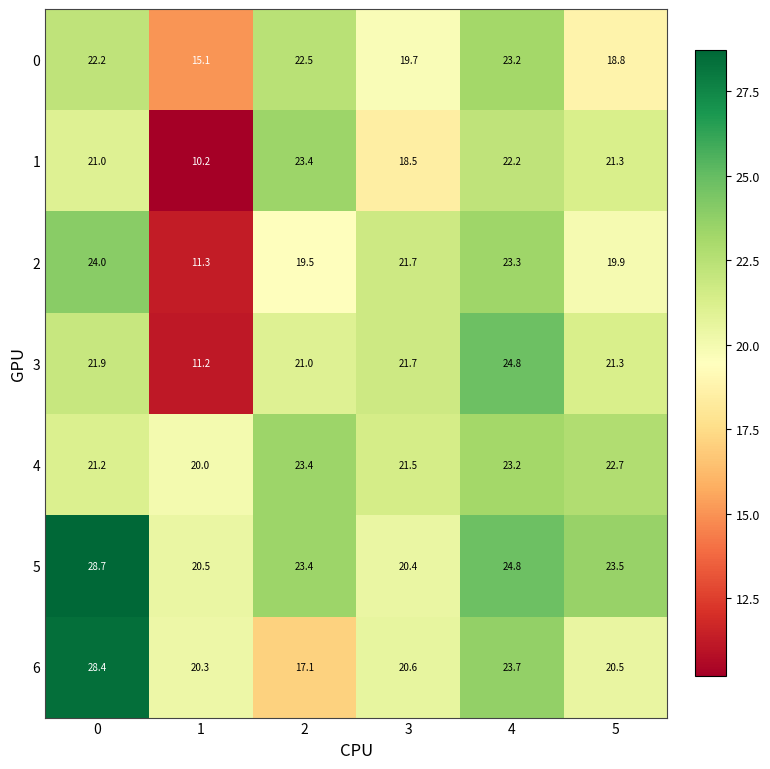

List the labels in order of 4 value, largest first.

2, 4, 5, 3, 0, 1